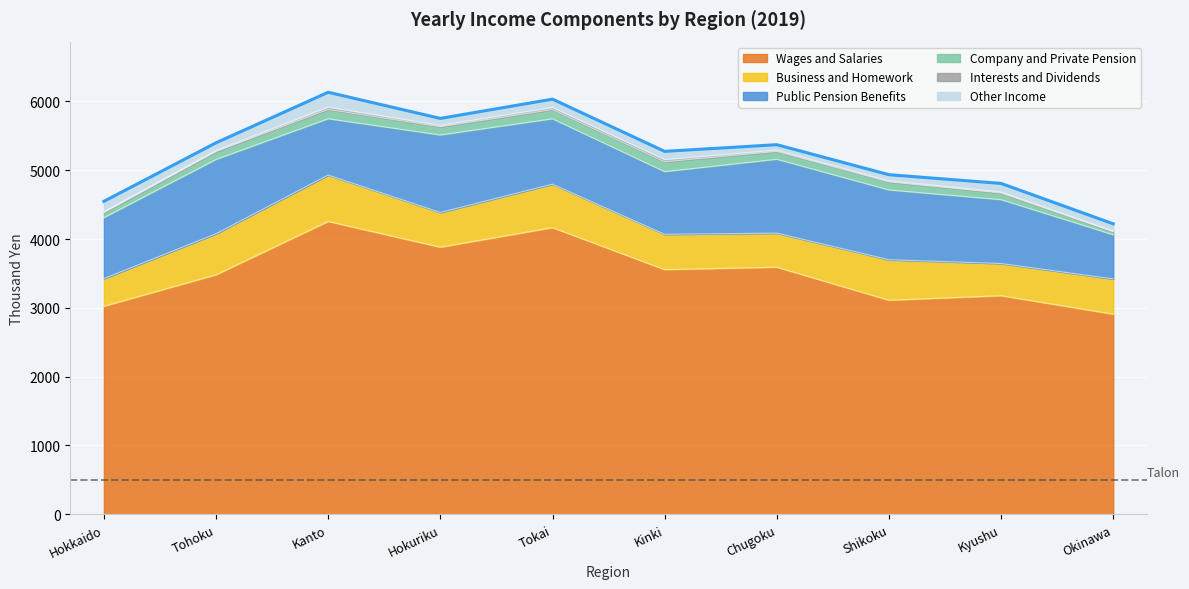

What is the average value of the Company and Private Pension series?

110